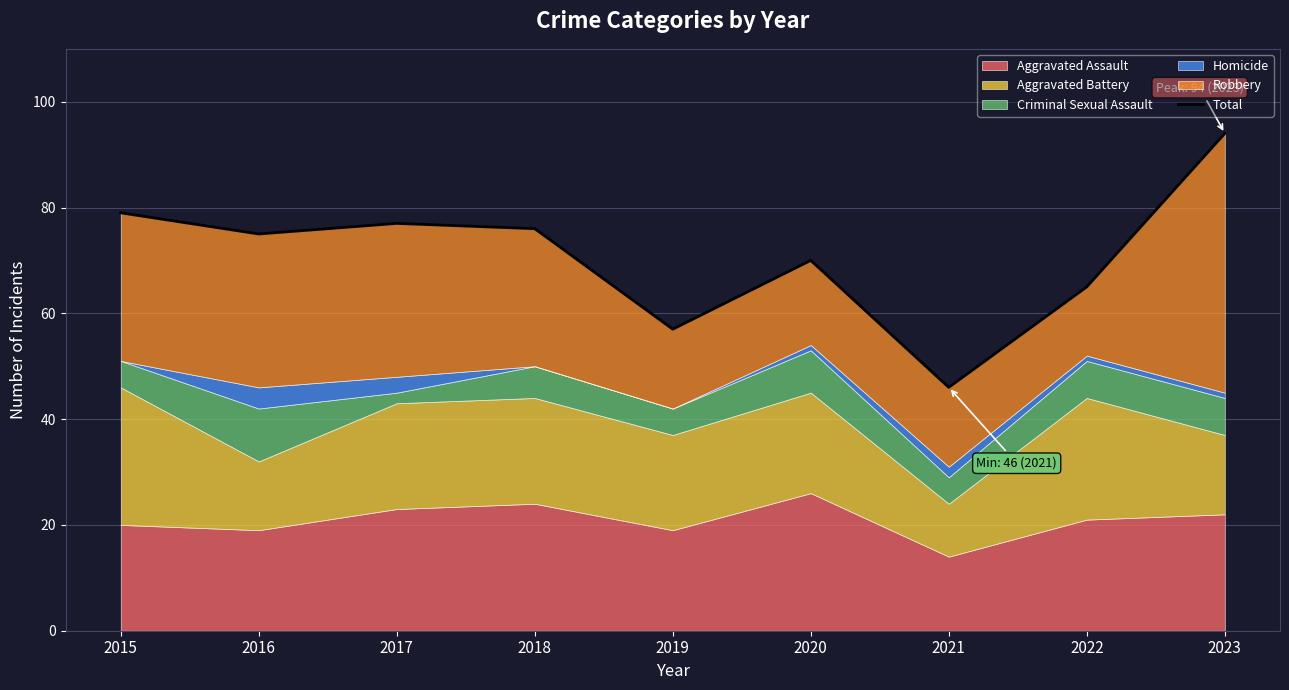

What is the value of the 3rd point from the left?

77